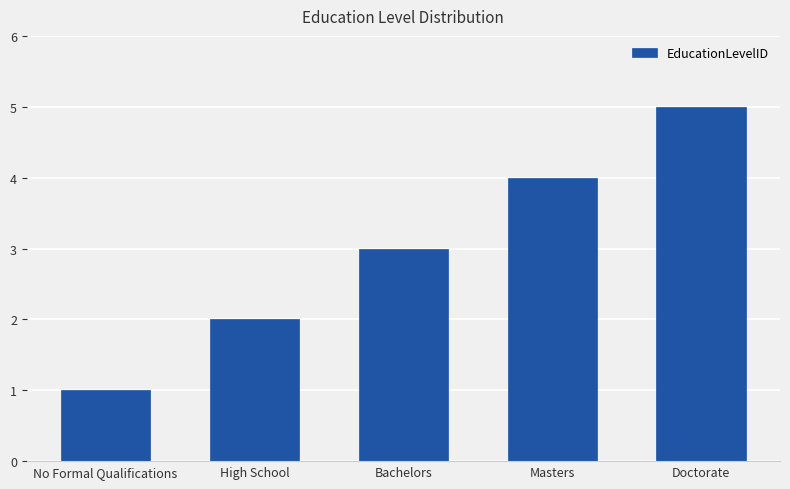

What is the value of the 4th bar from the left?

4